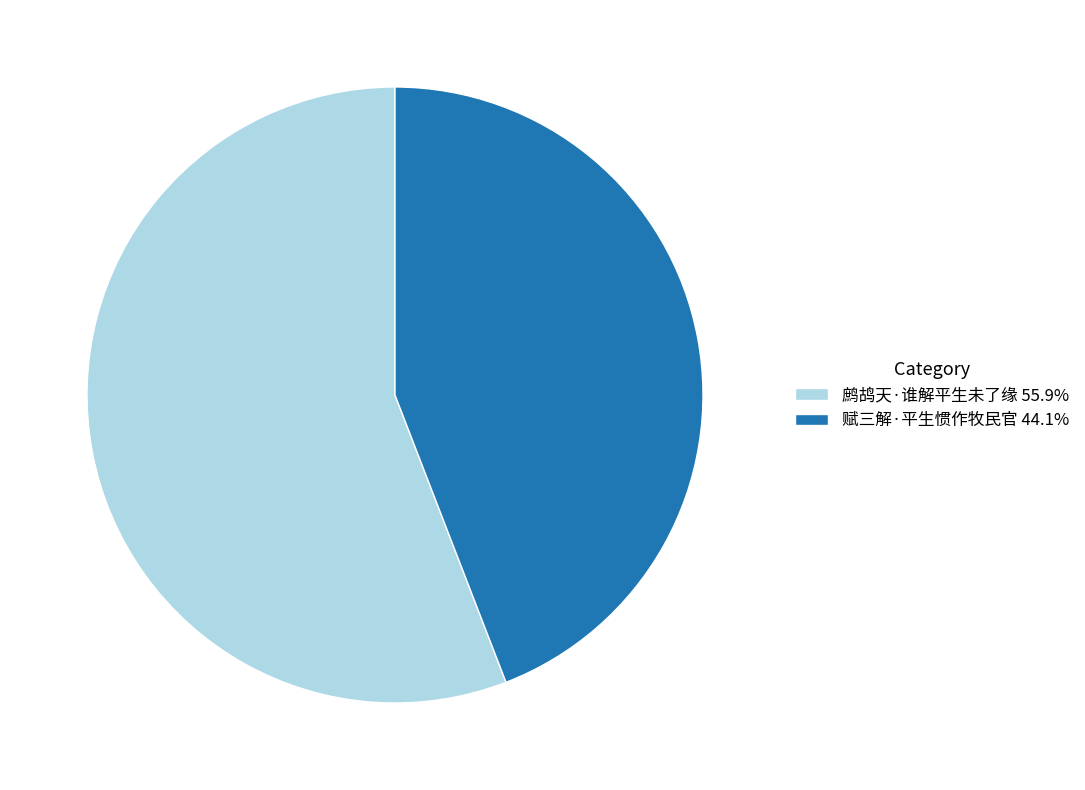

Is the sum of 赋三解·平生惯作牧民官 and 鹧鸪天·谁解平生未了缘 greater than half?

Yes